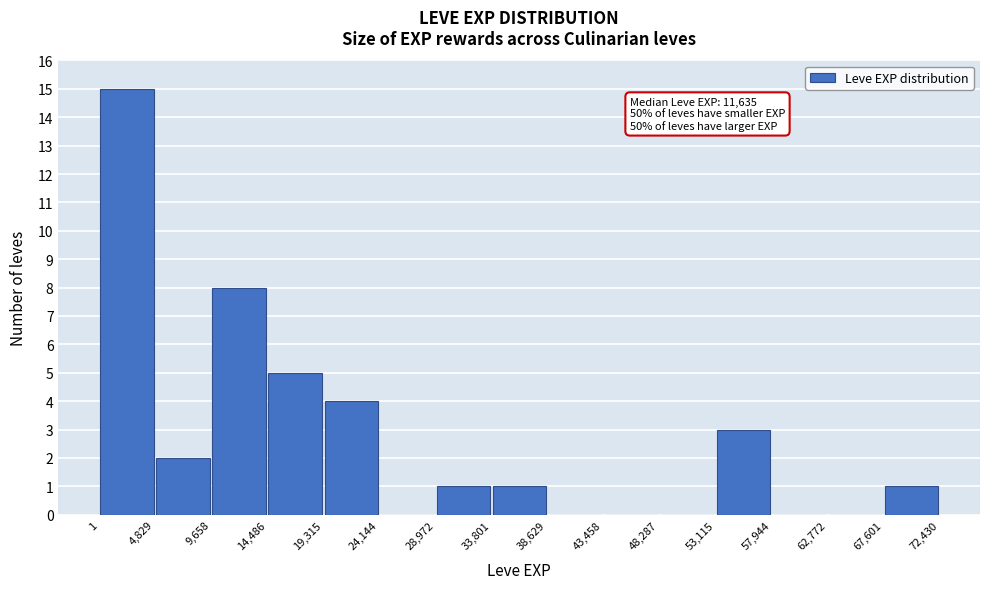

Over which range of the x-axis is the bar tallest?

1 to 4,829